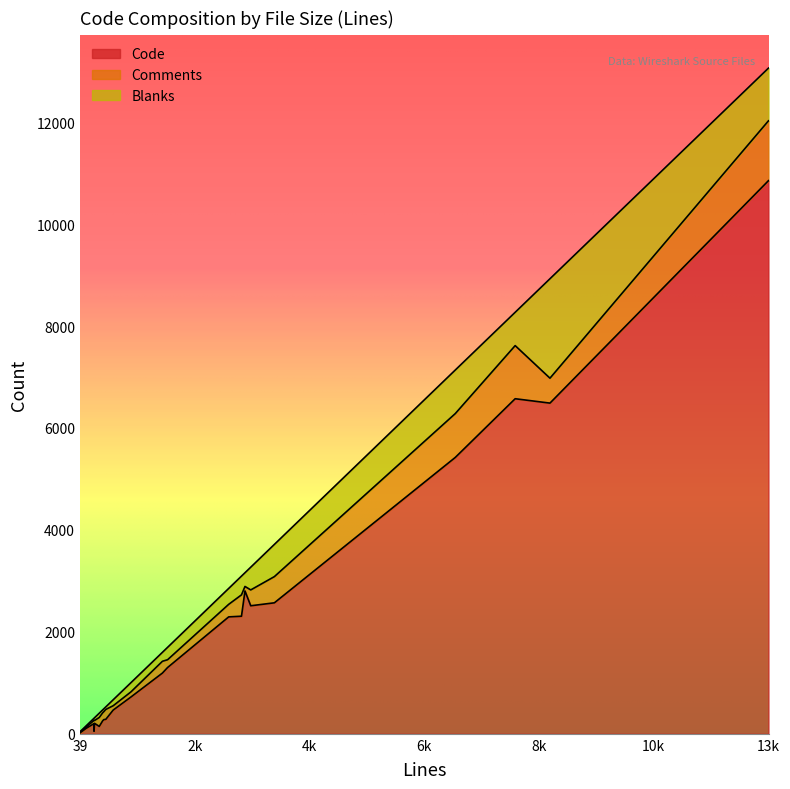

Is the value of Comments at 8928 greater than the value of Code at 8928?

No